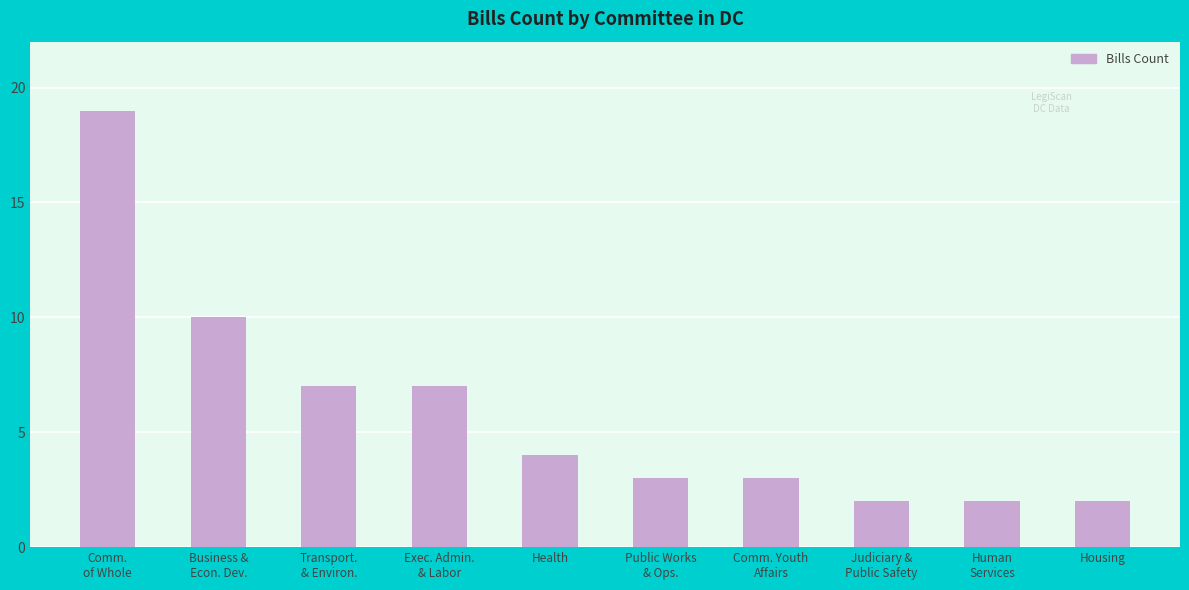

What is the average value?

6